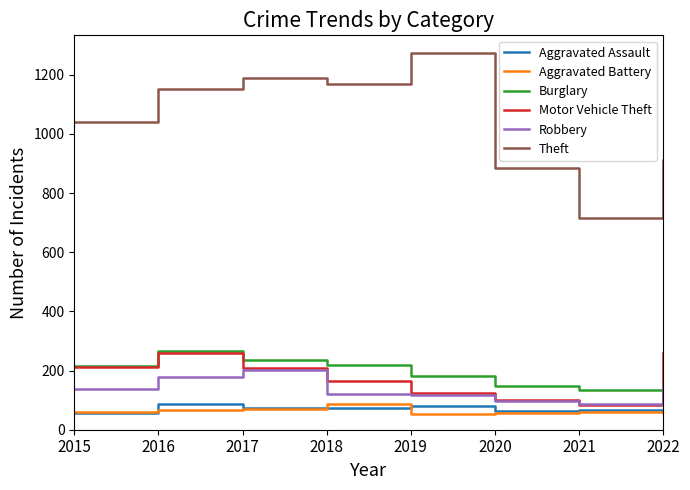

What is the total value across all series at 2020?

1347